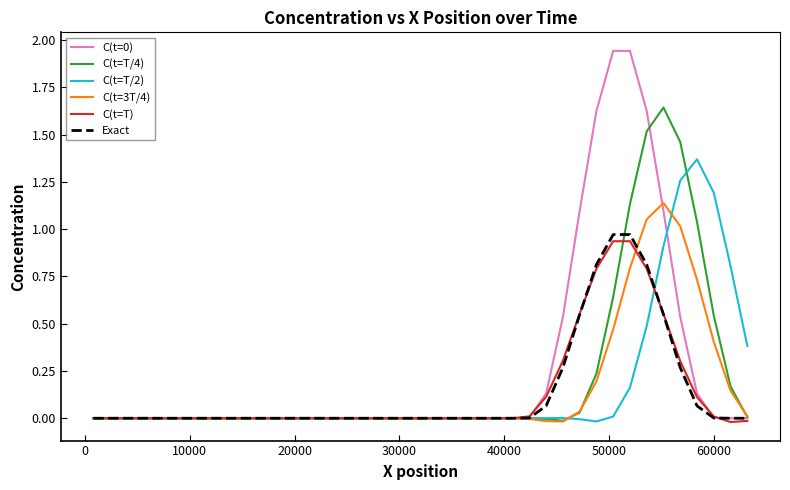

How many series are shown in this chart?

6